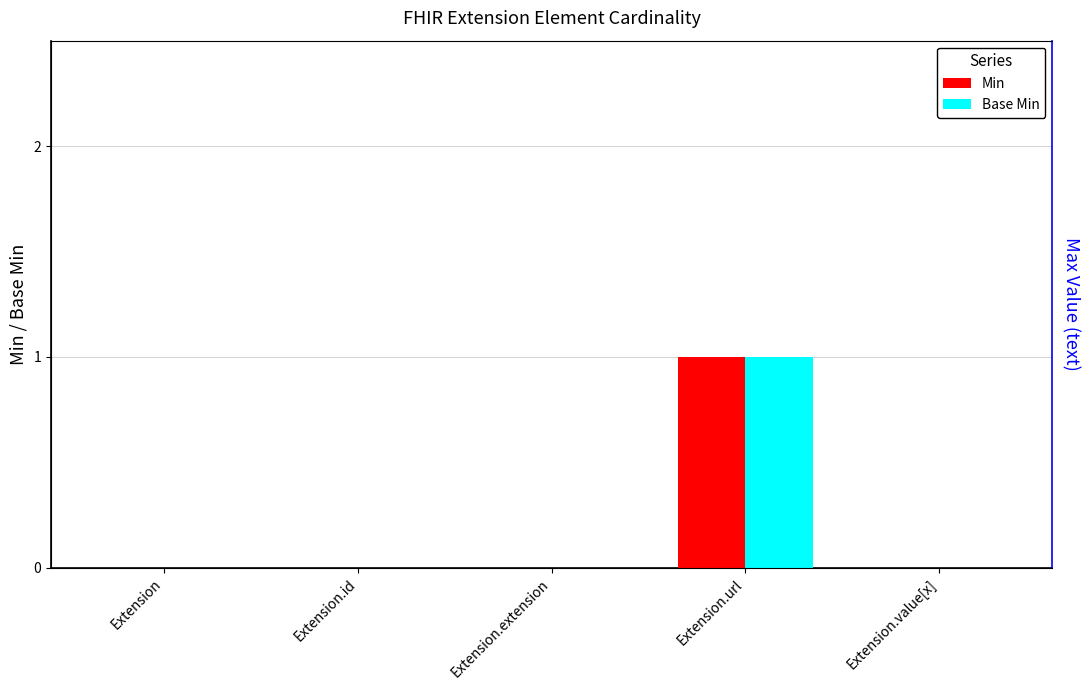

Which has a higher value, Extension.value[x] or Extension.id?

Extension.value[x]